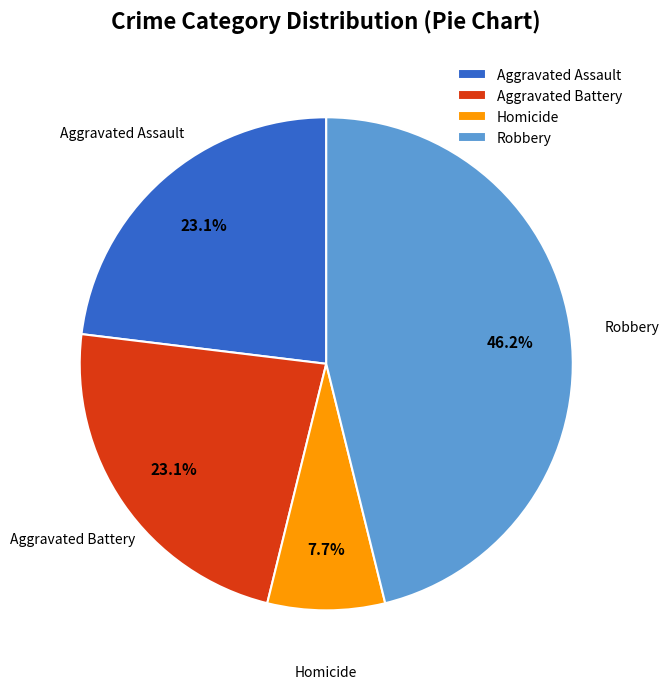

Does Aggravated Assault represent more than half of the total?

No